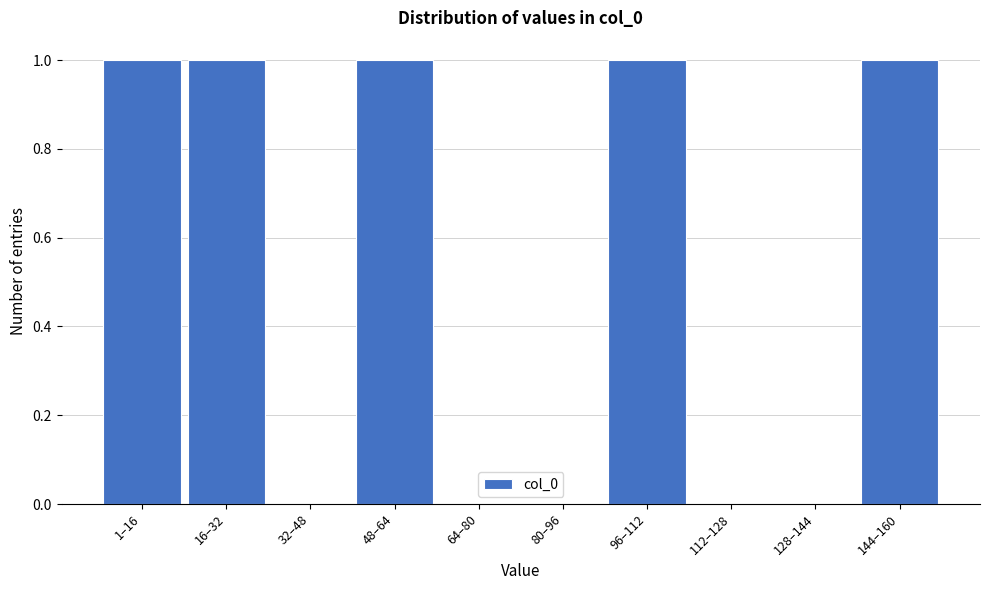

Reading left to right, list all the values displayed in this chart.

1–16=1	16–32=1	32–48=0	48–64=1	64–80=0	80–96=0	96–112=1	112–128=0	128–144=0	144–160=1